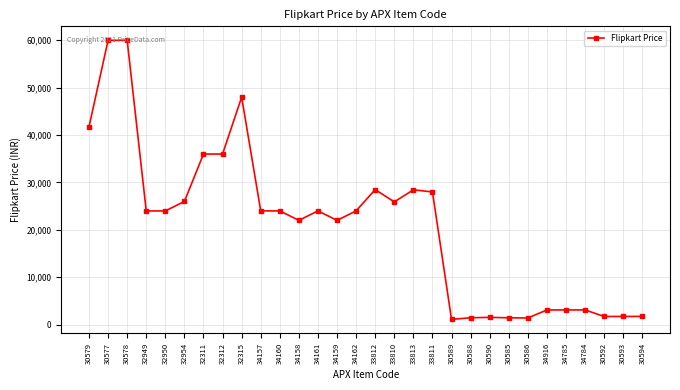

The value at 30577 is 59999. True or false?

True